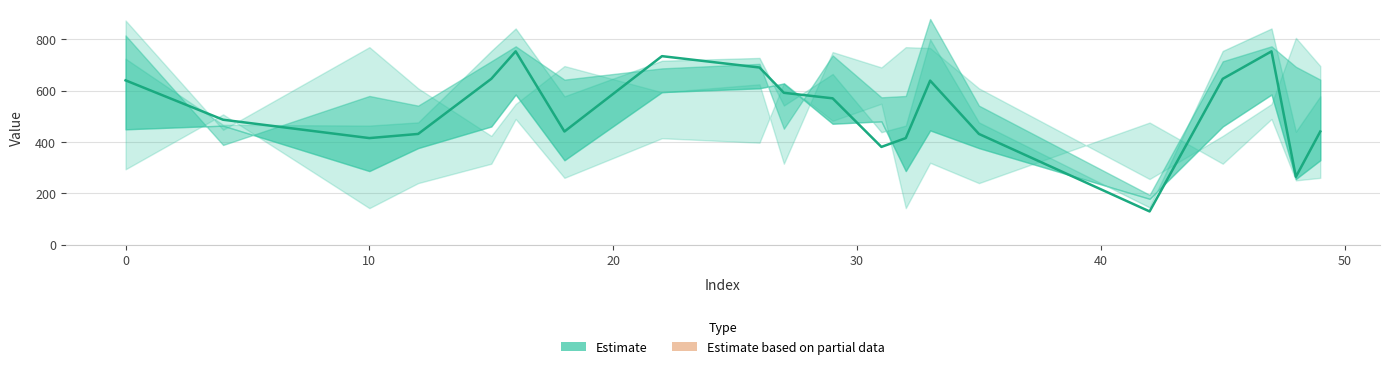

Does the chart have visible grid lines?

Yes